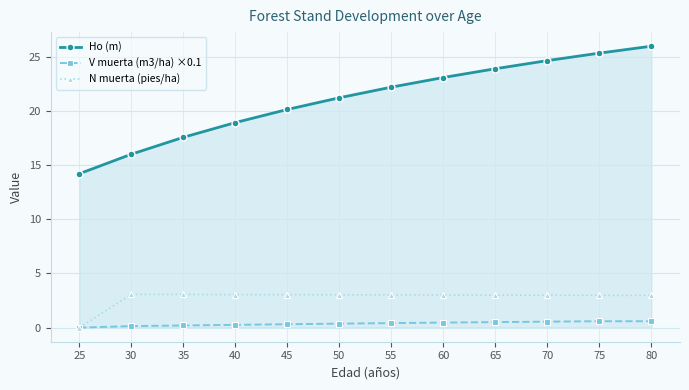

True or false: V muerta (m3/ha) ×0.1 has a value of 0.3 at 40.

True